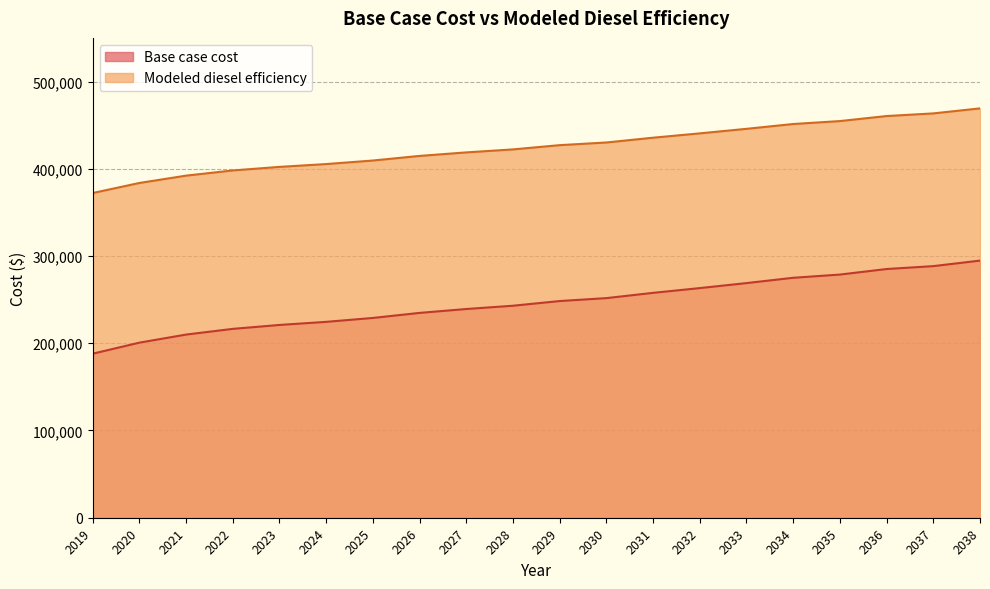

List the labels in order of Modeled diesel efficiency value, smallest first.

2019, 2020, 2021, 2022, 2023, 2024, 2025, 2026, 2027, 2028, 2029, 2030, 2031, 2032, 2033, 2034, 2035, 2036, 2037, 2038